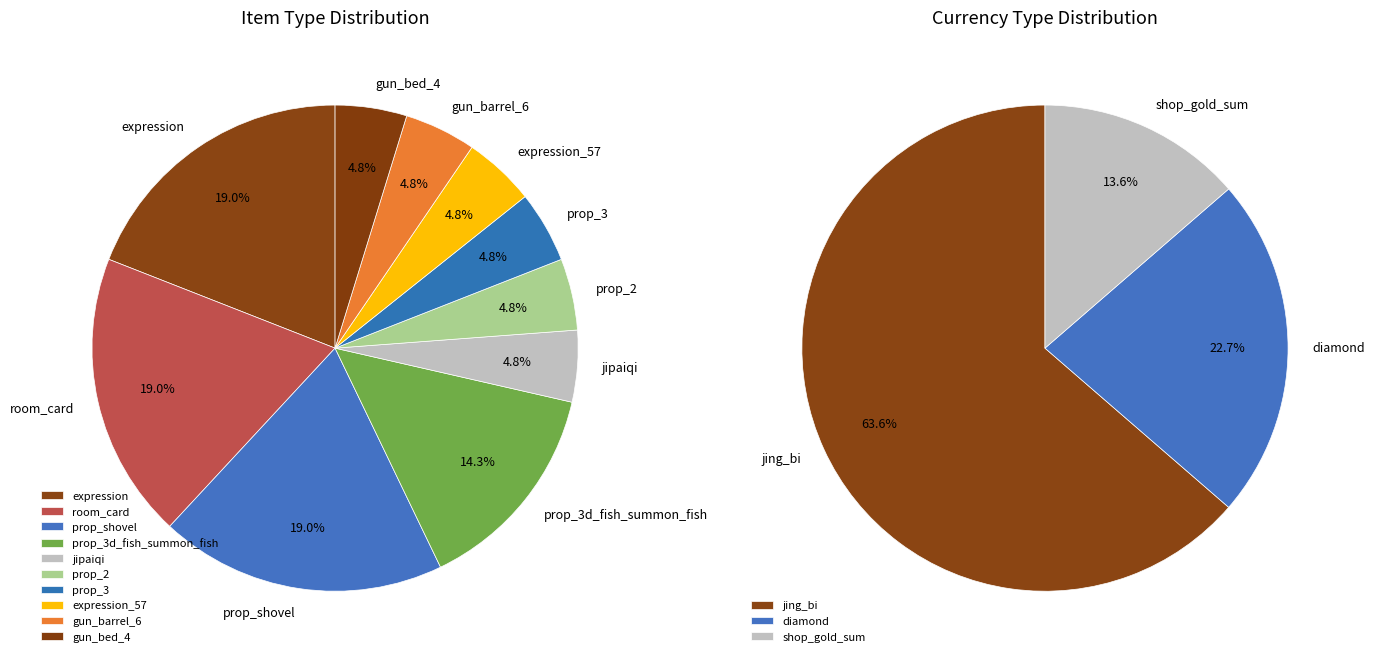

To the nearest percent, what is the average slice percentage?

10%